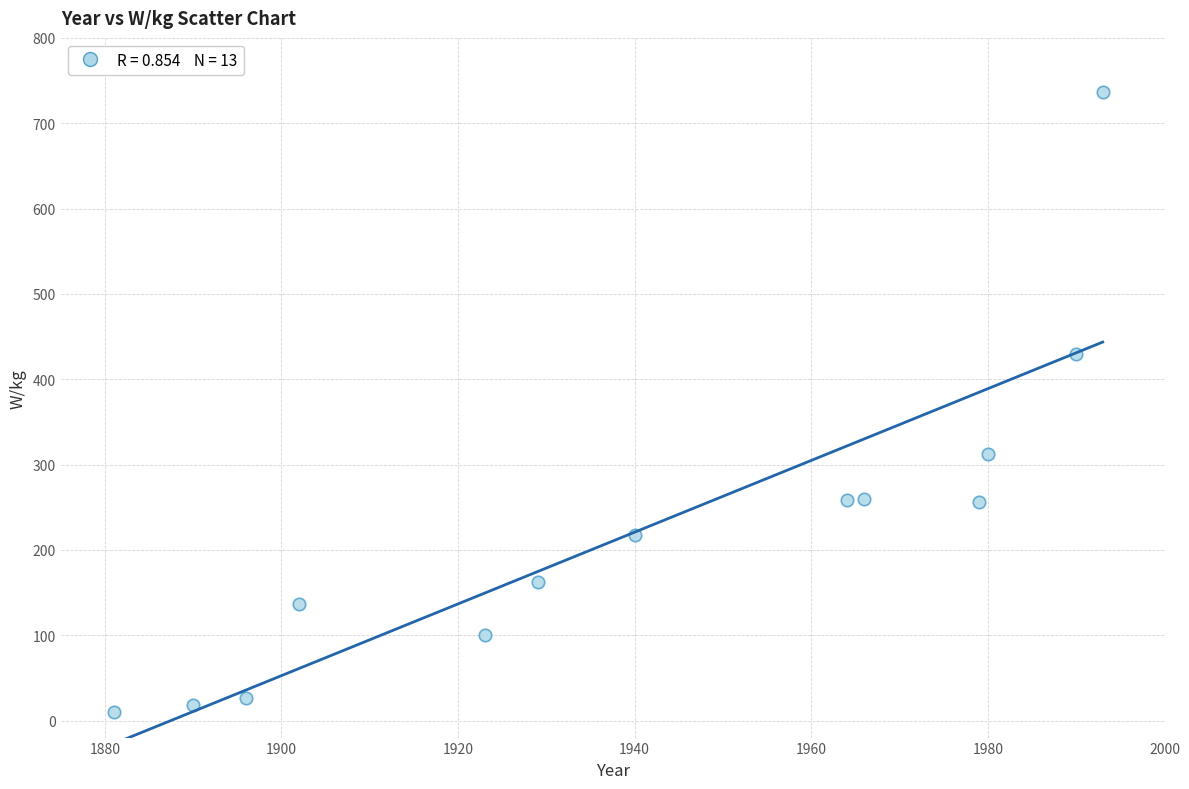

What is the range of X values (max minus min)?

112.0